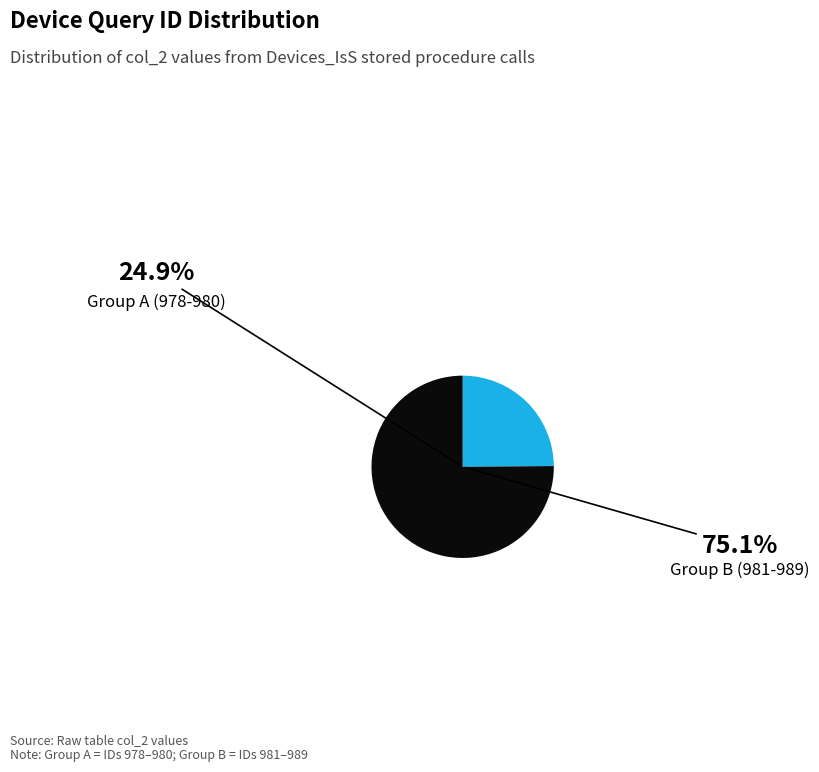

The 985 slice represents 23% of the pie. True or false?

False